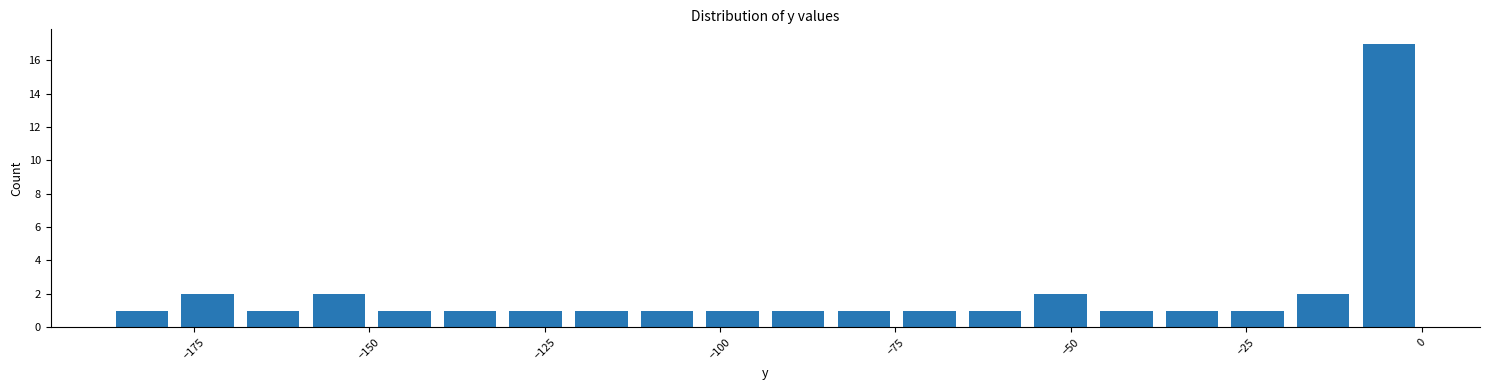

Around what value on the x-axis is the tallest bar? Give the approximate position of its centre, as read against the axis.

-5